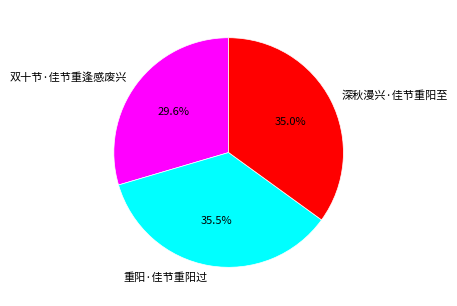

What portion of the pie excludes 重阳·佳节重阳过?

64.5%